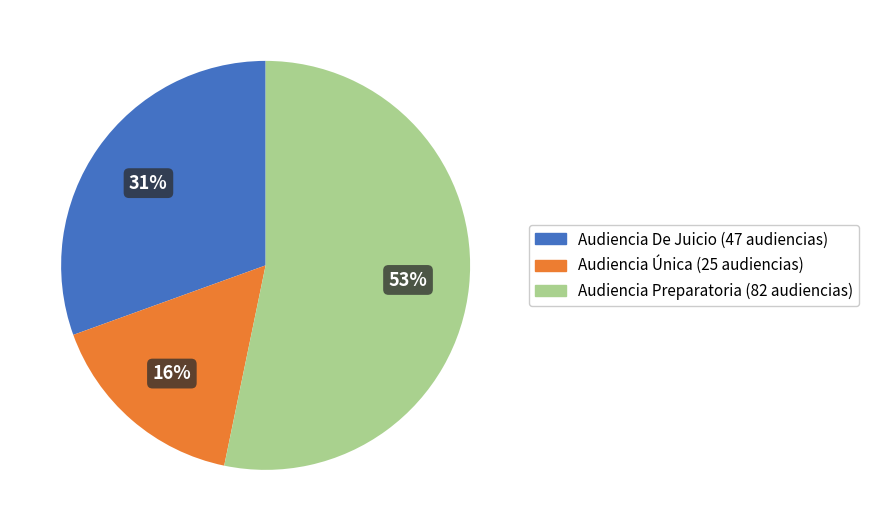

What percentage is the Audiencia De Juicio slice, to the nearest percent?

31%